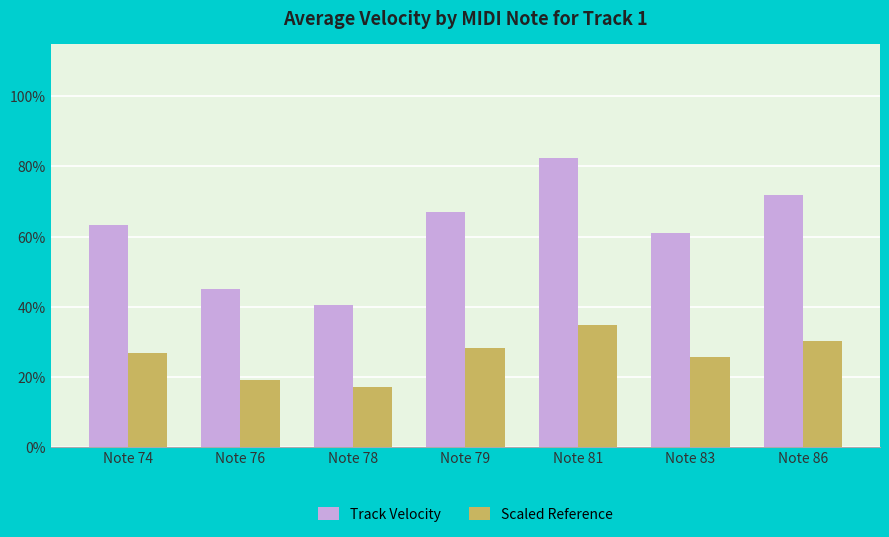

Are the bars horizontal?

No